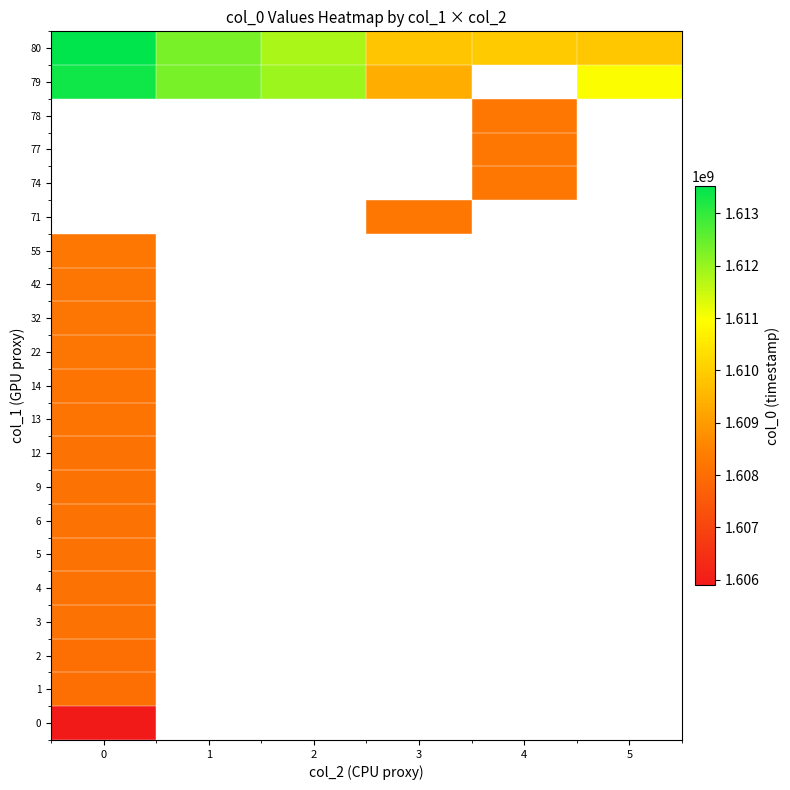

At how many categories does at least one series exceed 1611166096?

3